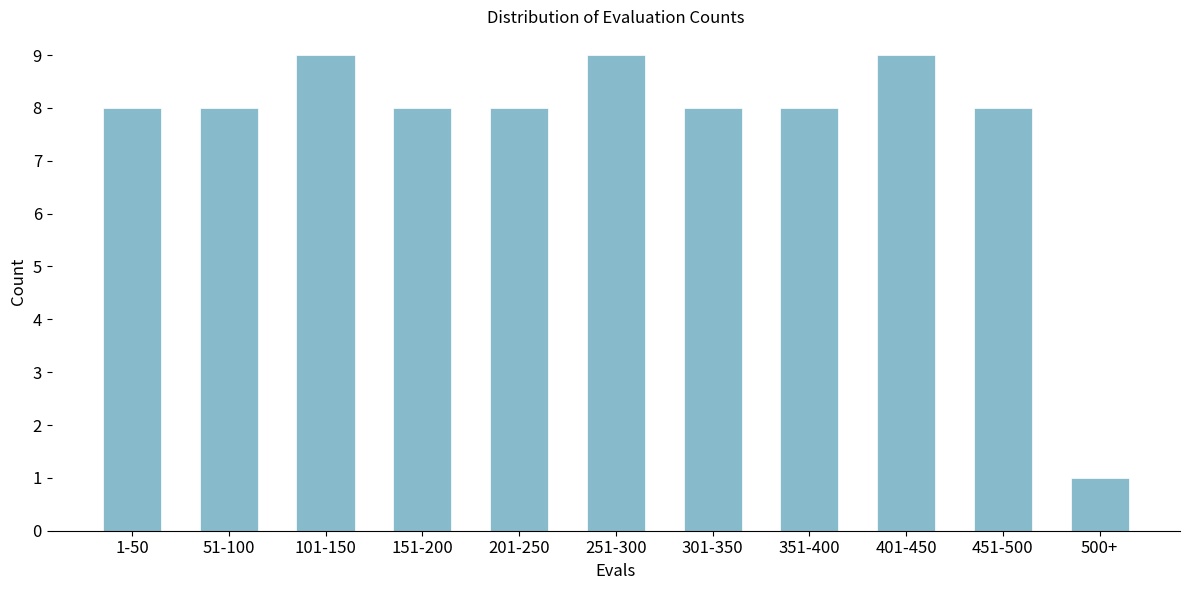

Reading left to right, what are all the values shown in this chart?

8	8	9	8	8	9	8	8	9	8	1